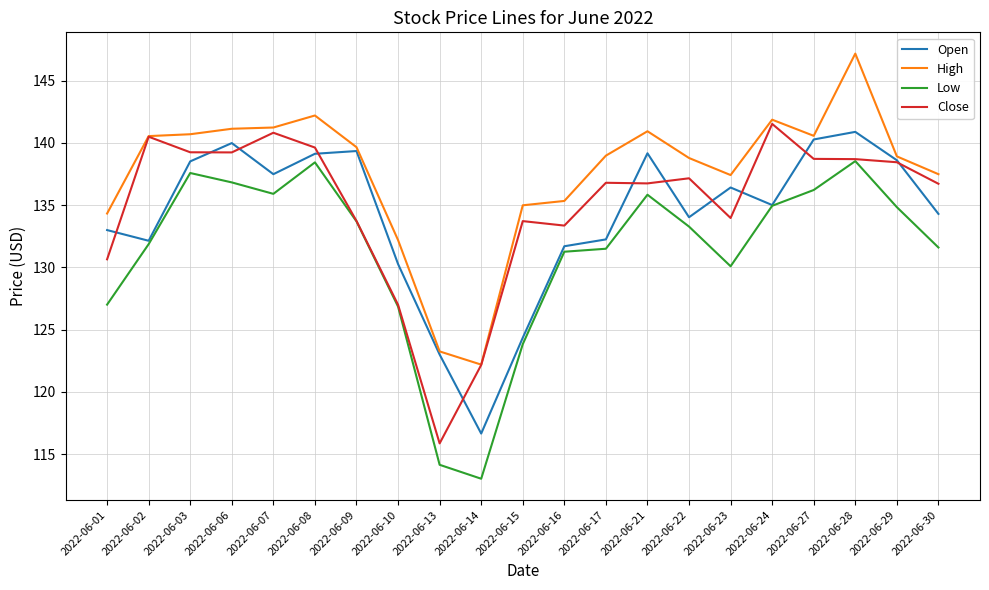

Is it true that Close equals 133.4 at 2022-06-16?

True